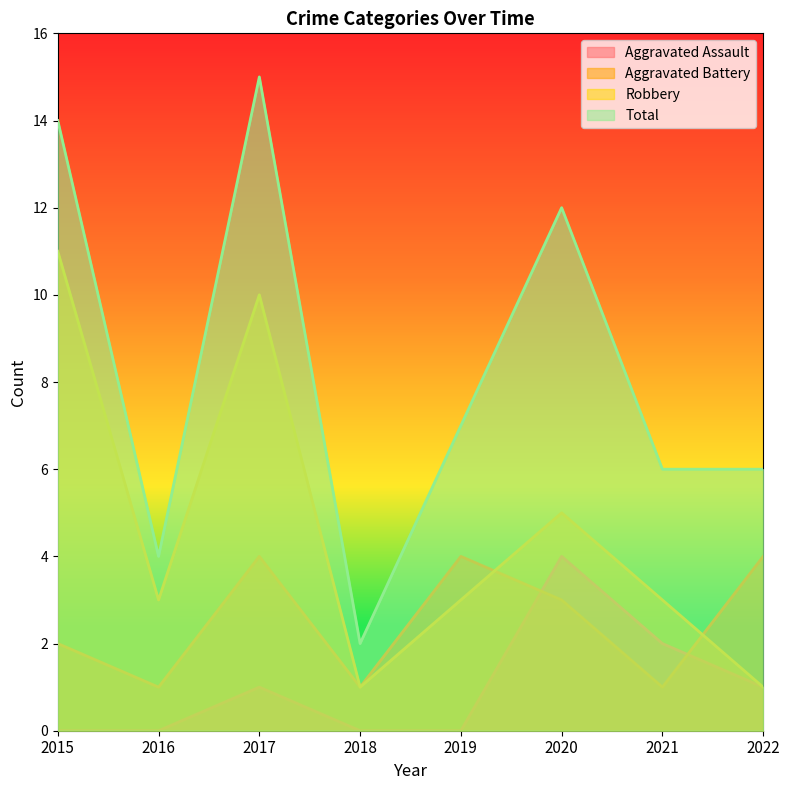

What are all the series names shown in the legend?

Aggravated Assault, Aggravated Battery, Robbery, Total